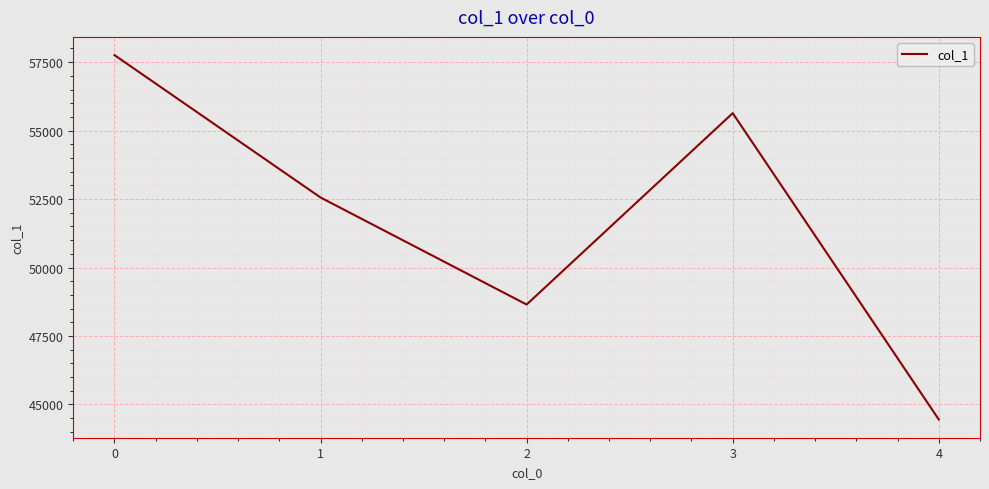

How many interior local peaks (higher than both neighbors) does the data have?

1